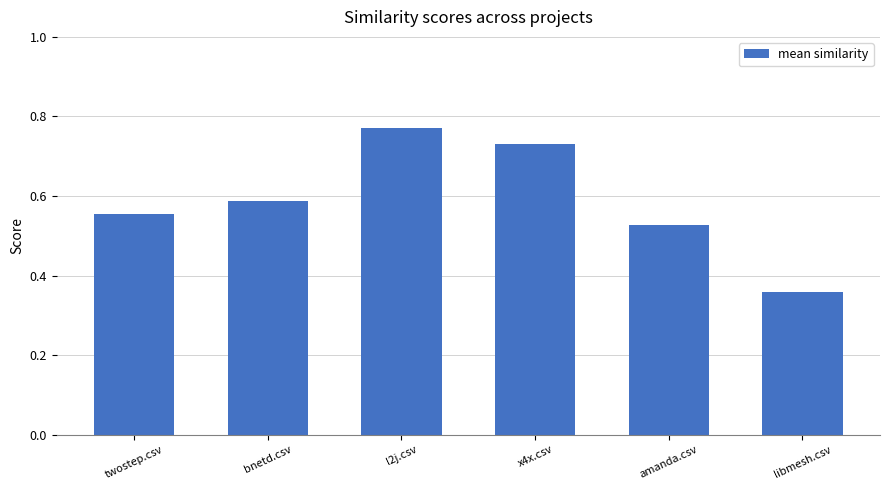

What is the label of the 1st bar from the right?

libmesh.csv